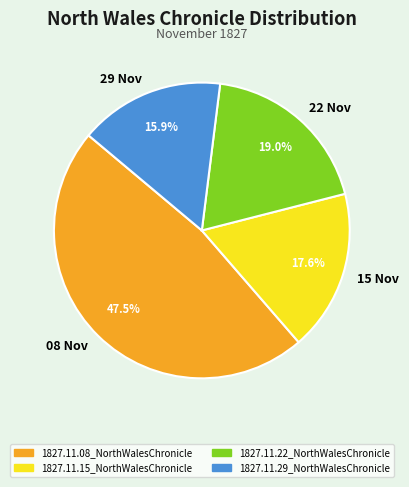

Is there a majority slice in this chart?

No